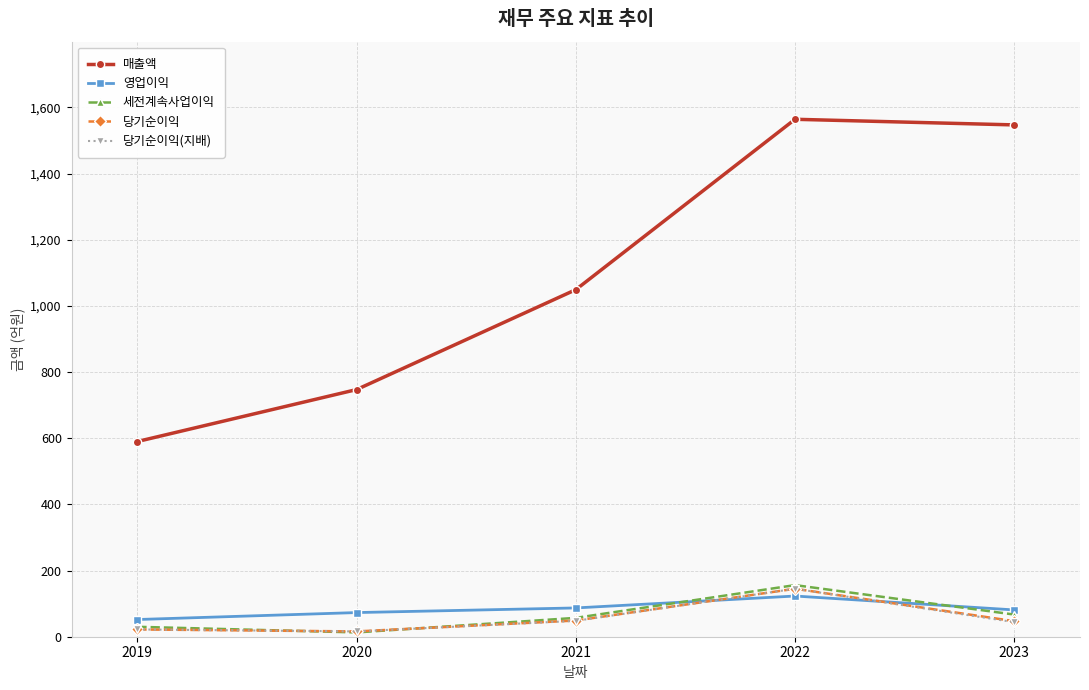

Is it true that 당기순이익(지배) equals 16 at 2020?

True